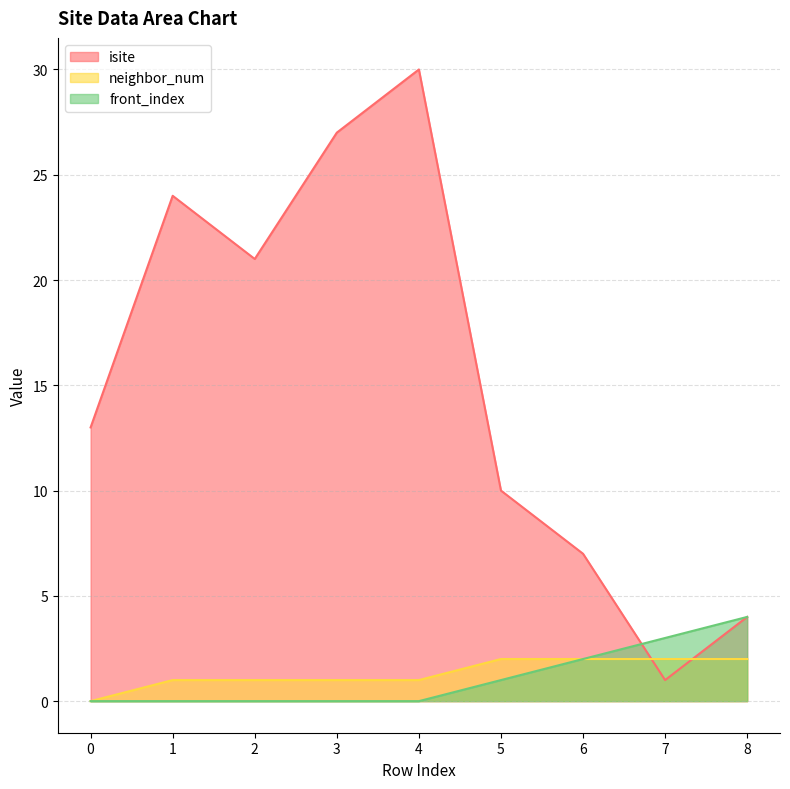

What are all the series names shown in the legend?

isite, neighbor_num, front_index